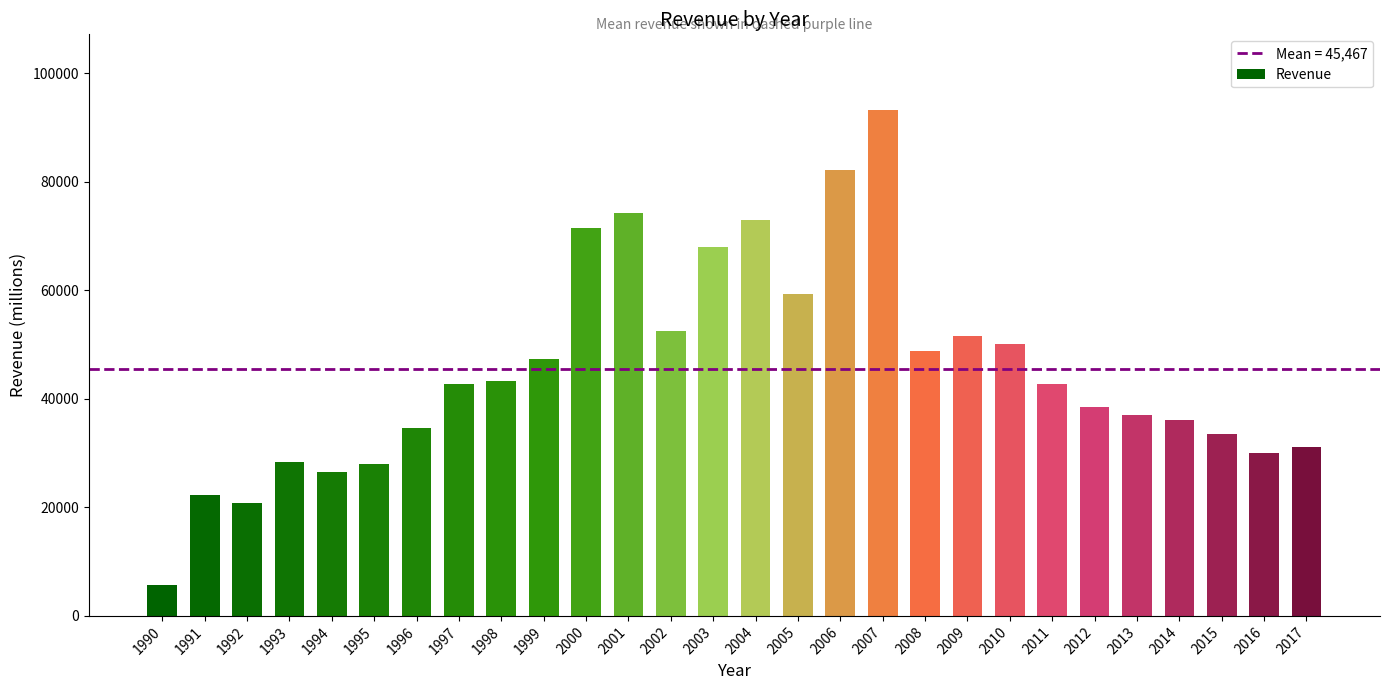

What is the ratio of the value at 1997 to the value at 1994?

1.6